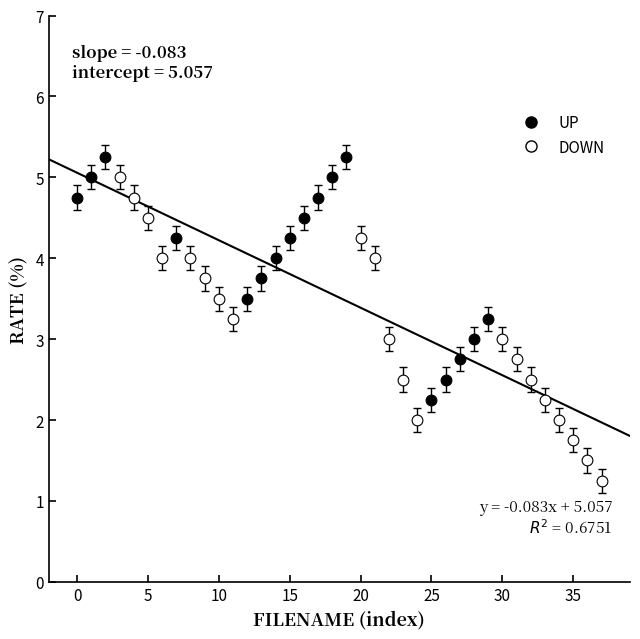

Which series has the largest Y range (max minus min)?

DOWN